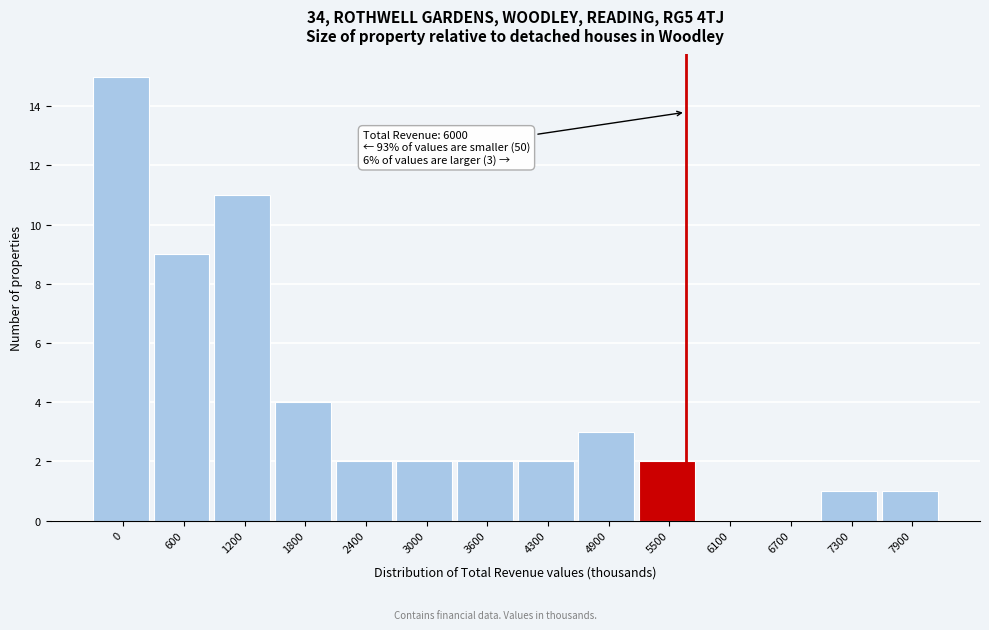

Reading right to left, transcribe all the data shown in this chart.

7900=1	7300=1	6700=0	6100=0	5500=2	4900=3	4300=2	3600=2	3000=2	2400=2	1800=4	1200=11	600=9	0=15